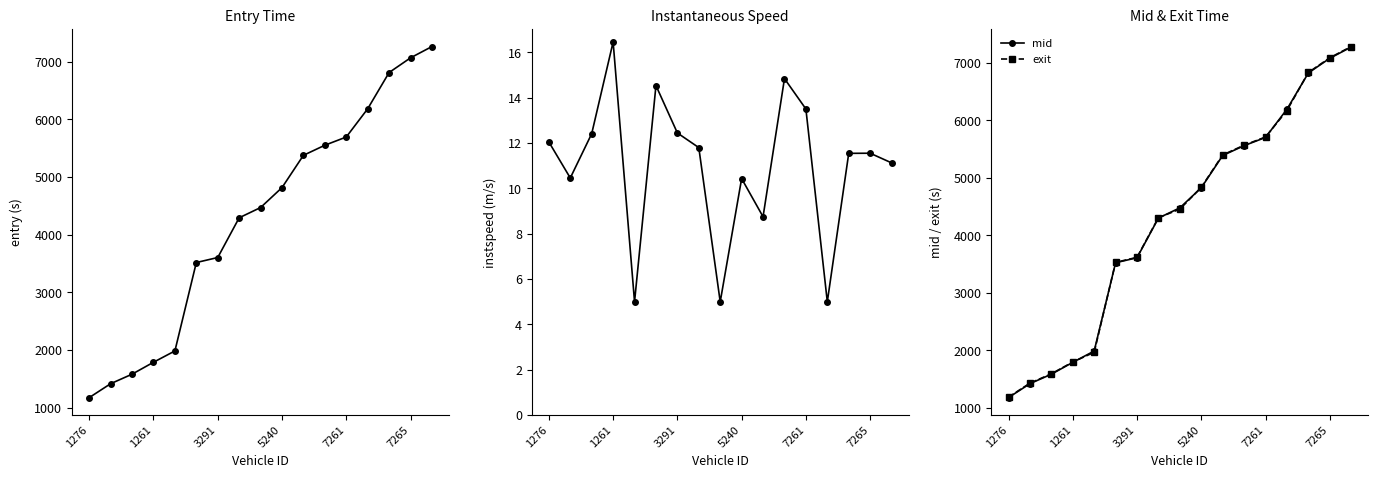

How many lines are shown in the chart?

4